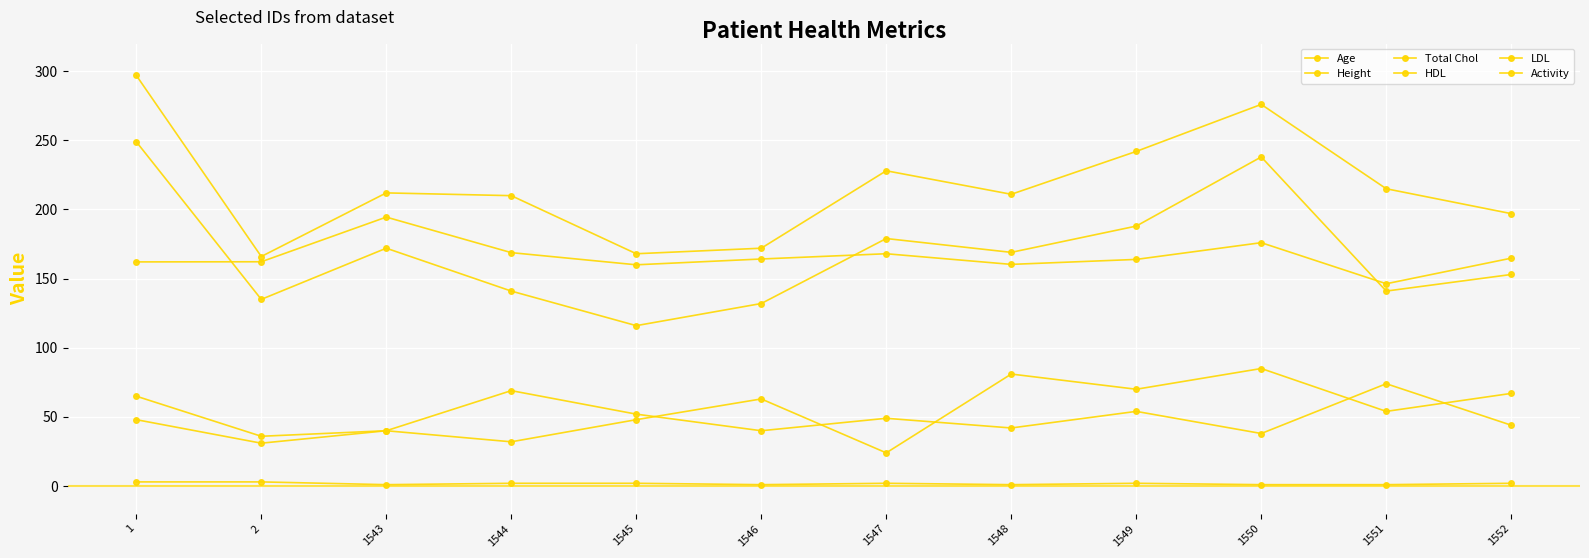

Read the Total Chol value at 1.

297.0